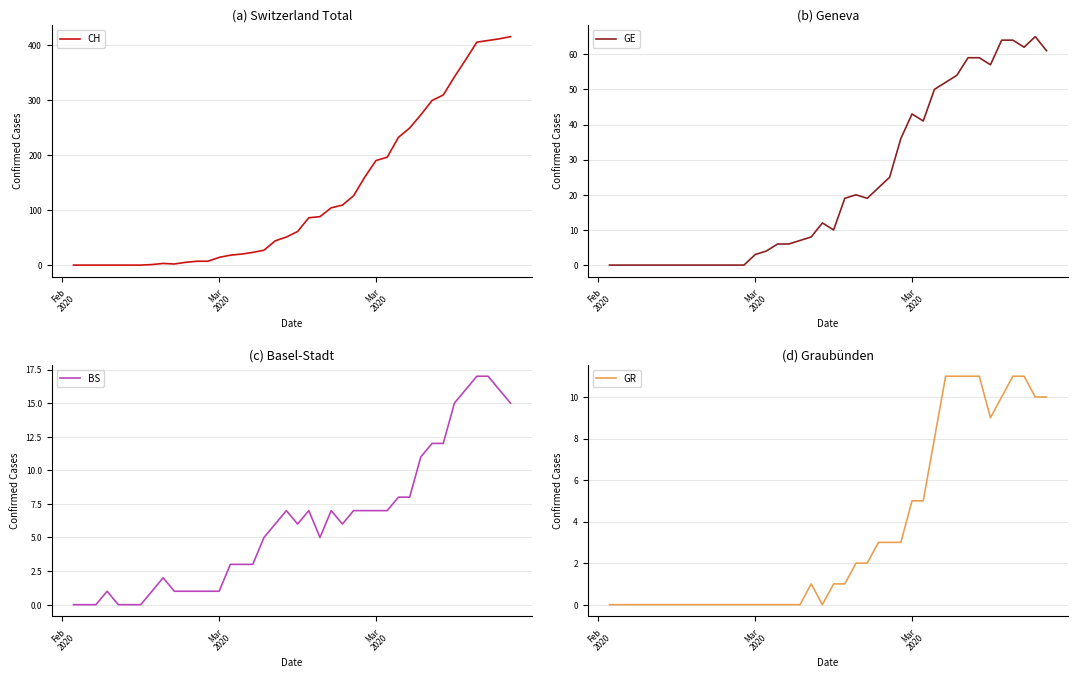

Which series has the widest spread of values?

CH